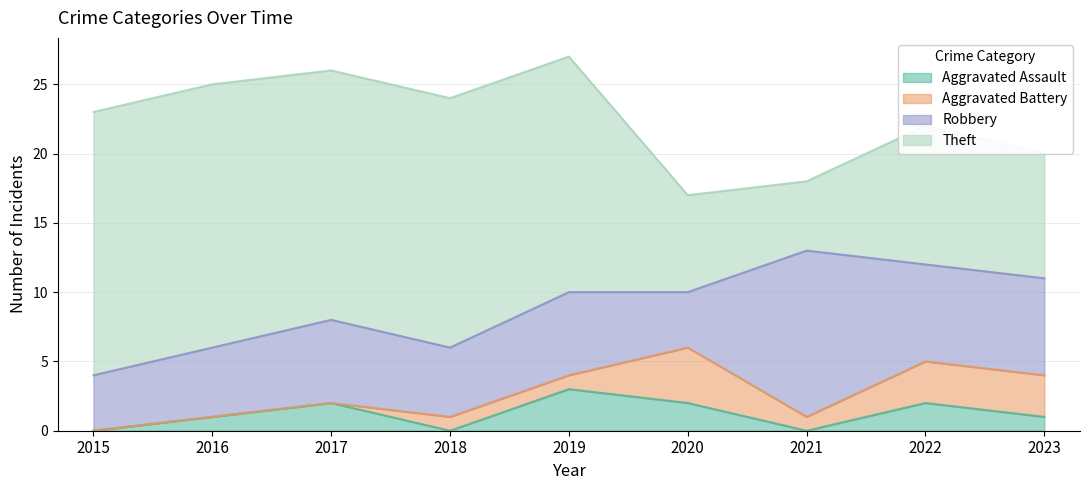

In Theft, how many points are lower than both neighbors (excluding endpoints)?

1